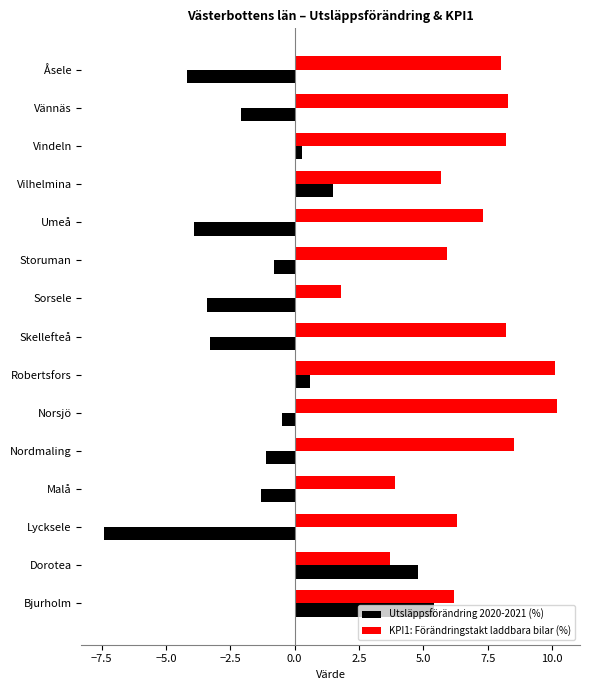

What is the maximum value for KPI1: Förändringstakt laddbara bilar (%)?

10.2